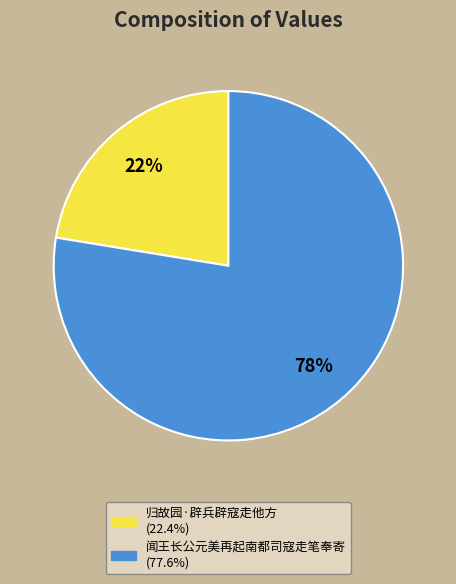

True or false: 归故园·辟兵辟寇走他方 accounts for 22% of the total.

True